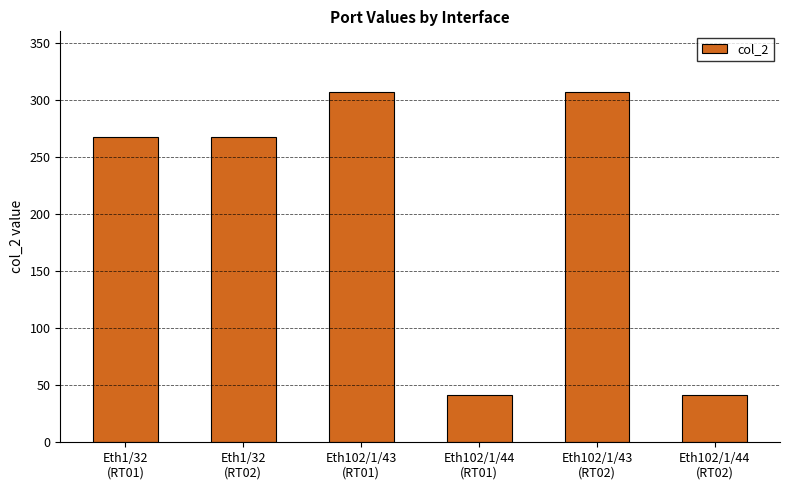

Reading left to right, what are all the values shown in this chart?

Eth1/32
(RT01)=267	Eth1/32
(RT02)=267	Eth102/1/43
(RT01)=307	Eth102/1/44
(RT01)=41	Eth102/1/43
(RT02)=307	Eth102/1/44
(RT02)=41